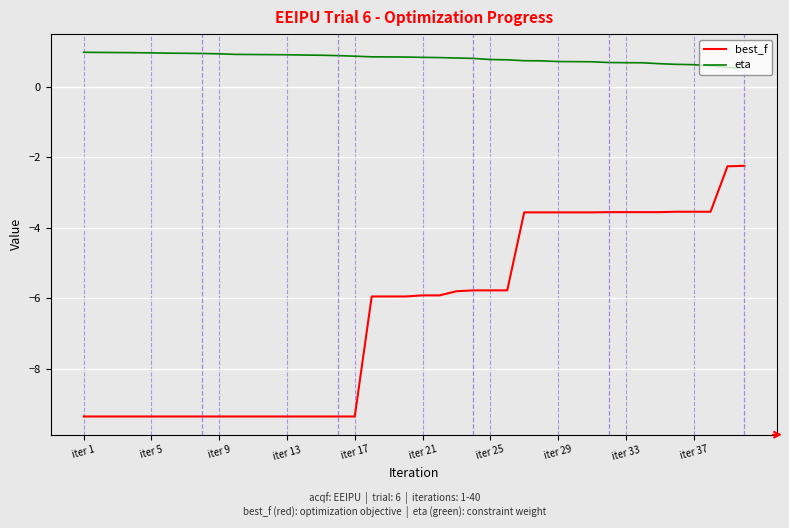

Which series has the largest total across all categories?

eta